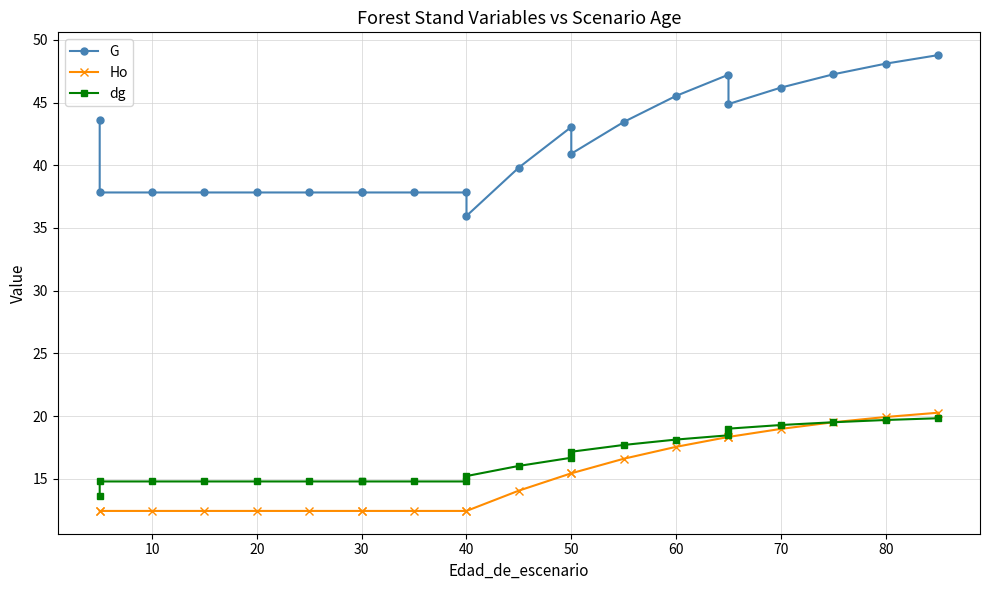

How many interior local valleys does the G series have?

3